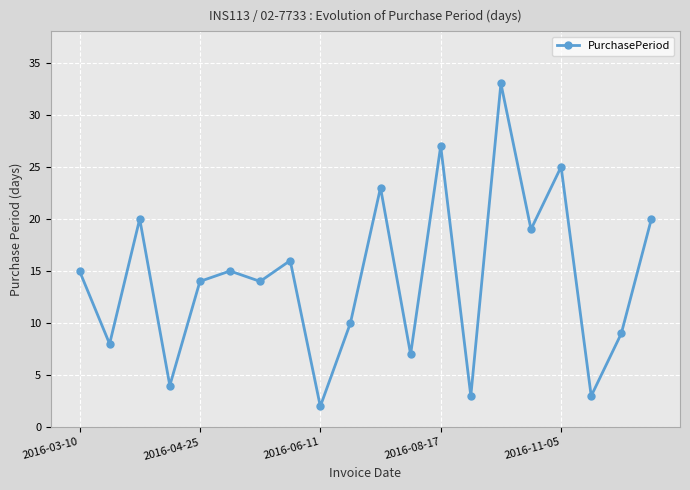

What is the greatest value displayed?

33